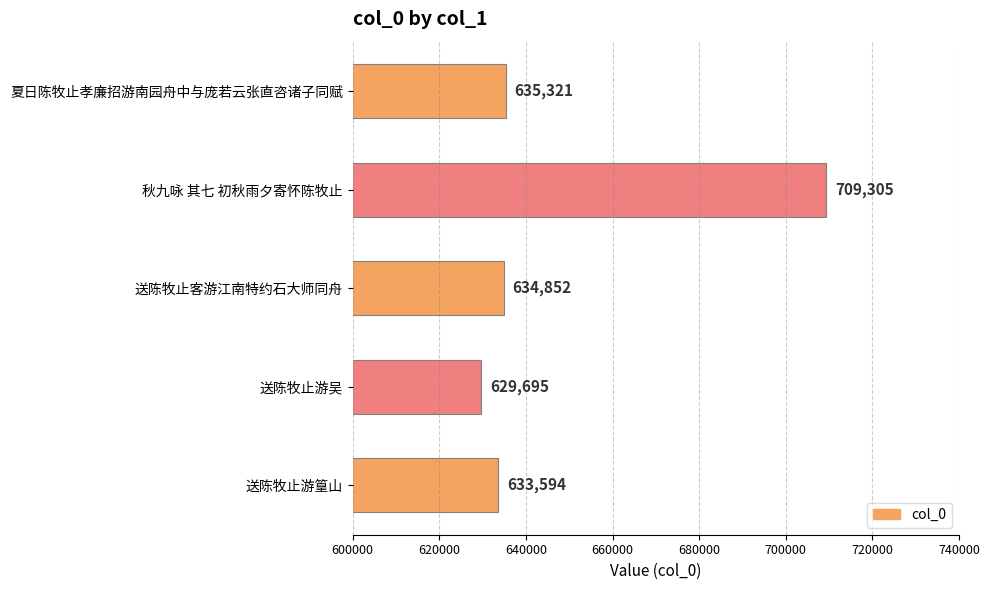

What is the sum of all values?

3242767